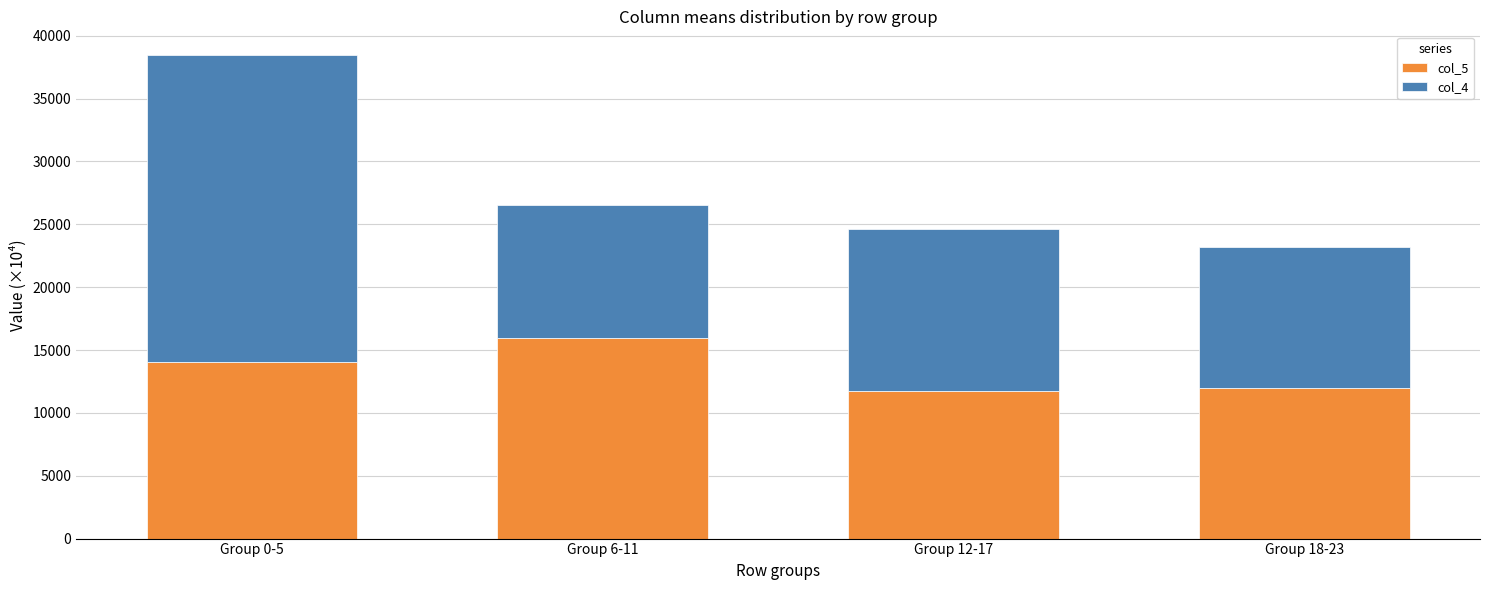

How many bars are there in total?

4